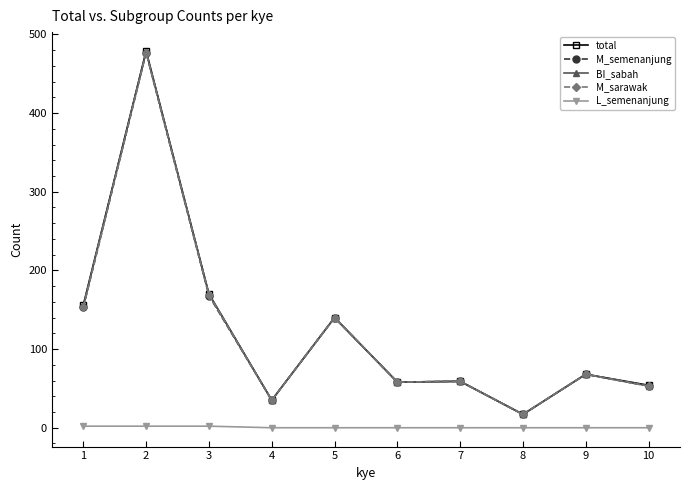

Which series has the largest range (max minus min)?

total